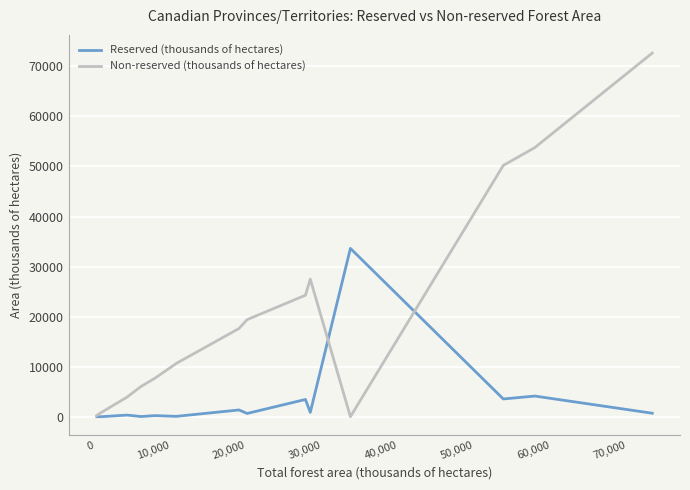

Which series has the largest total across all categories?

Non-reserved (thousands of hectares)